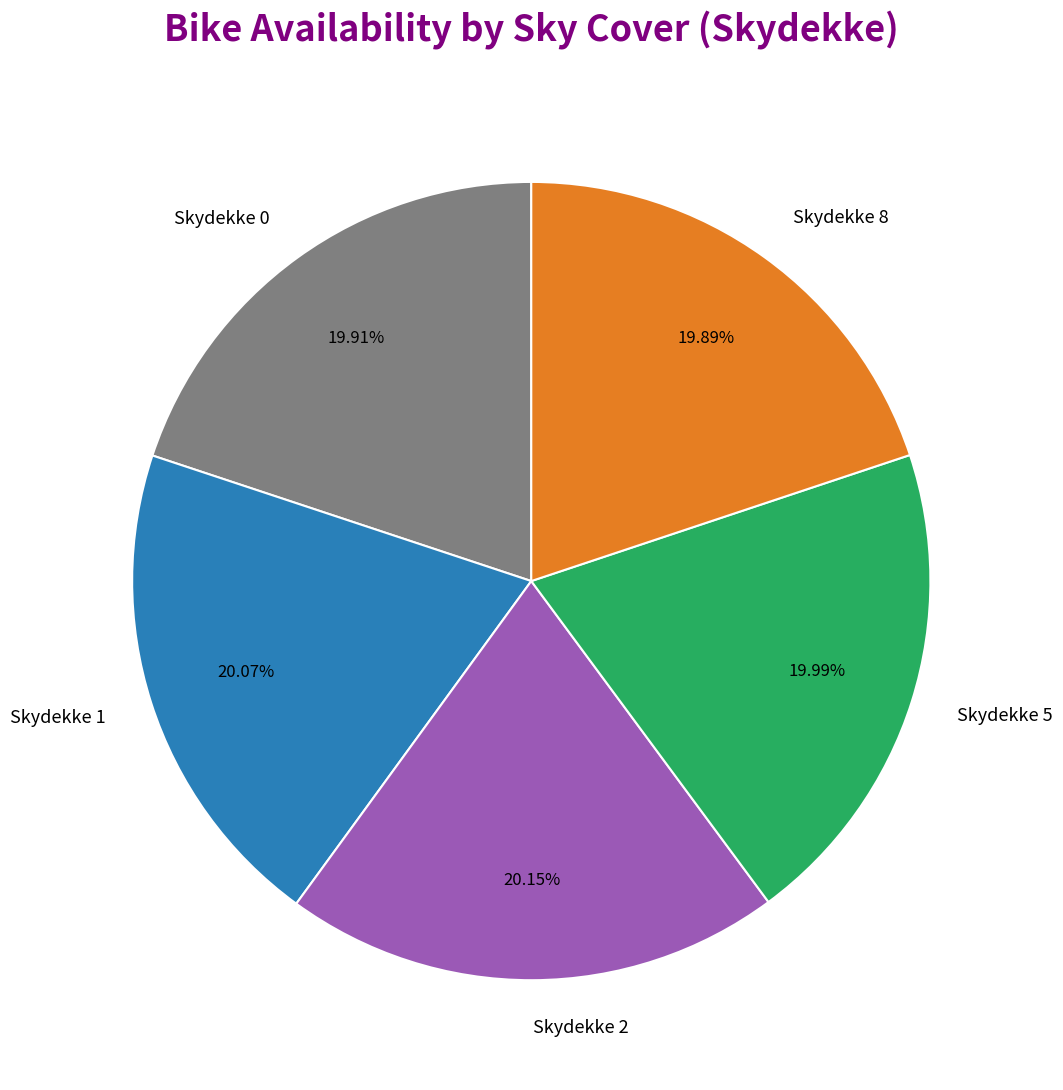

How many slices are in this pie chart?

5